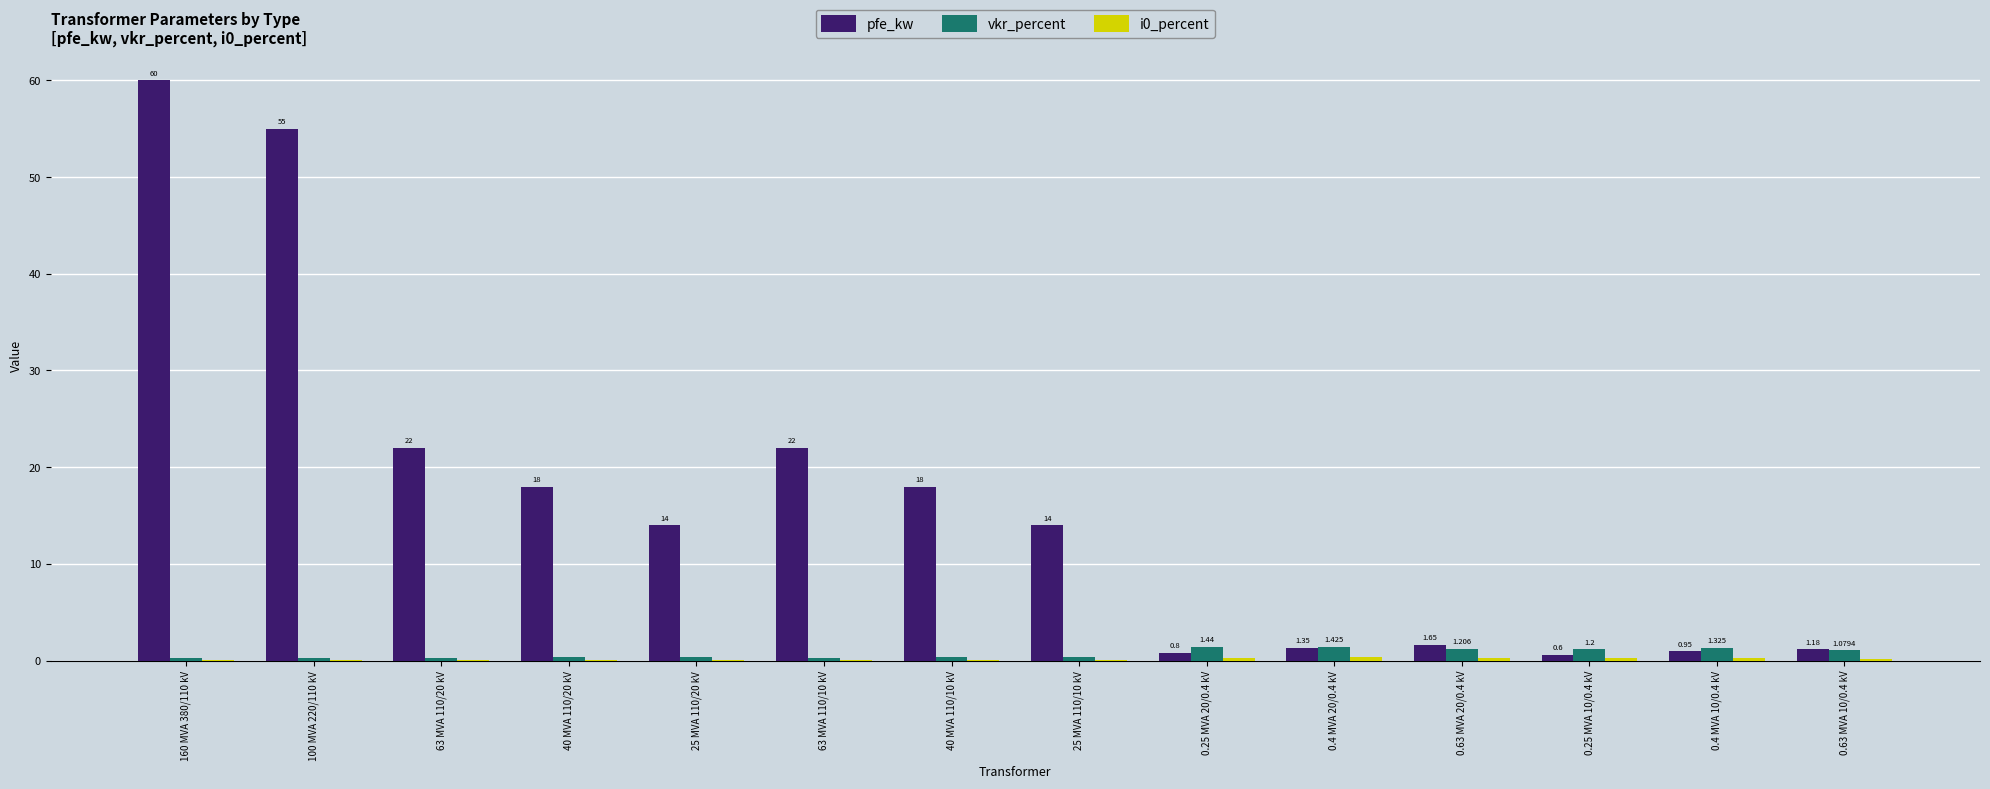

Which series has the largest total across all categories?

pfe_kw